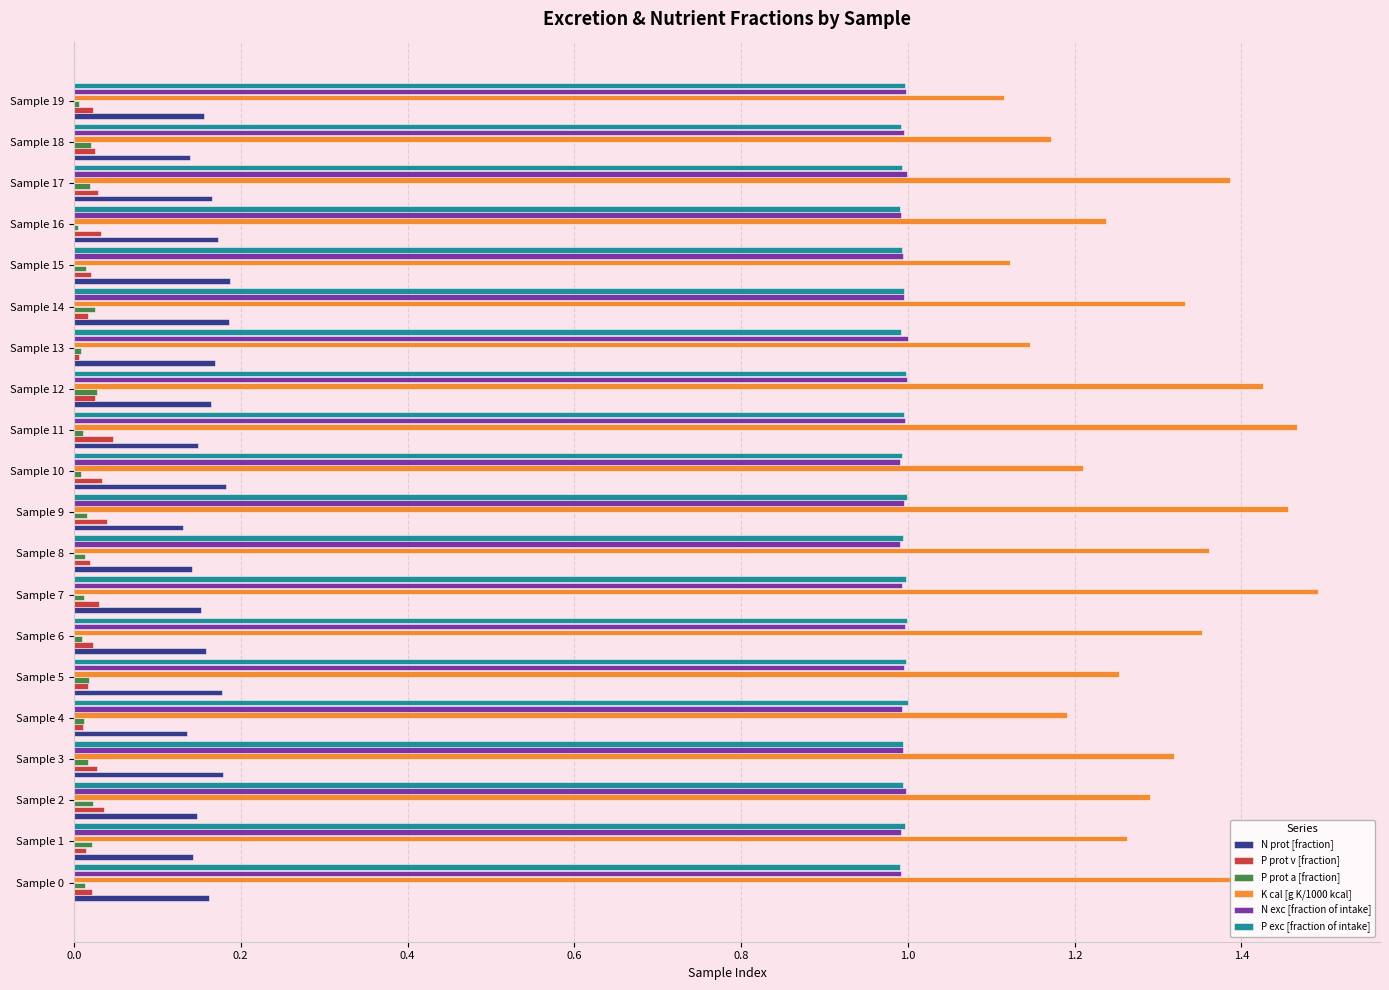

How many P prot v [fraction] values are between 0 and 1?

20